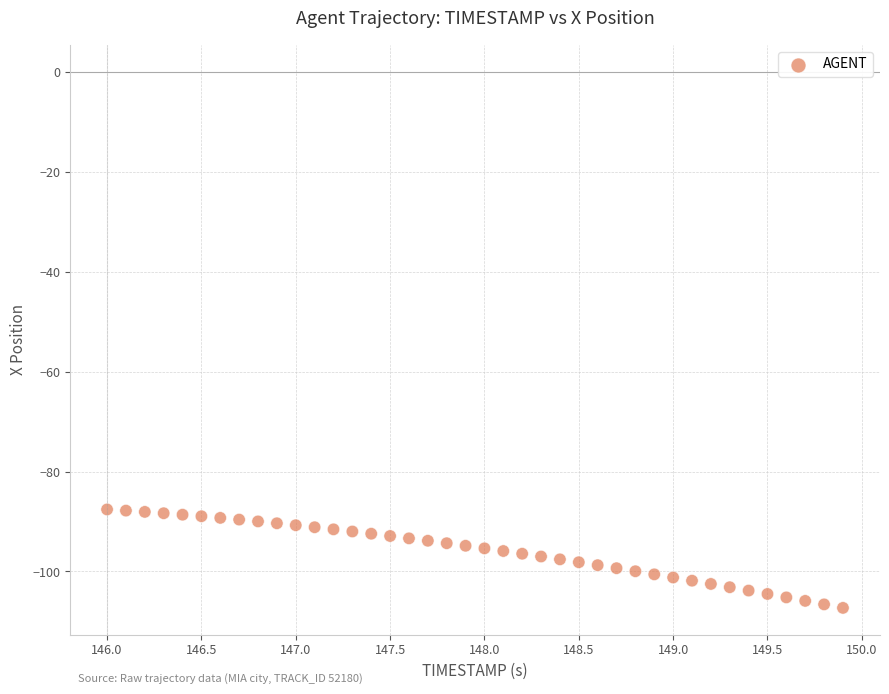

What is the range of X values (max minus min)?

3.9